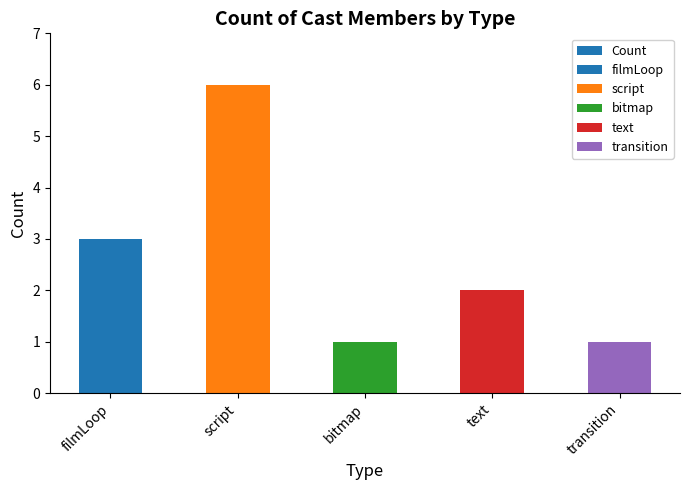

What is the sum of all values?

13